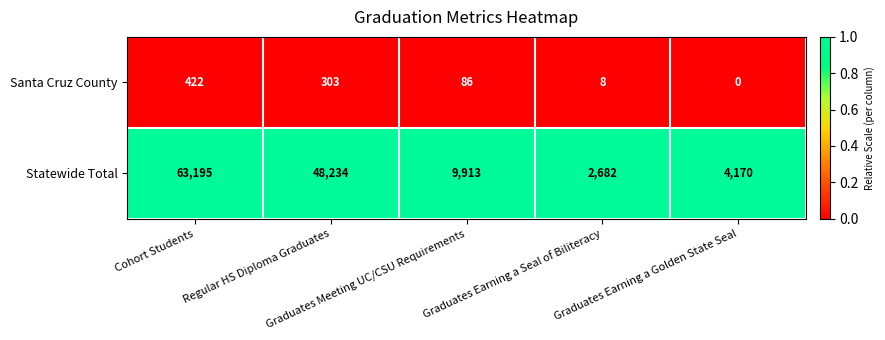

Rank the series by their average value, from highest to lowest.

Statewide Total, Santa Cruz County